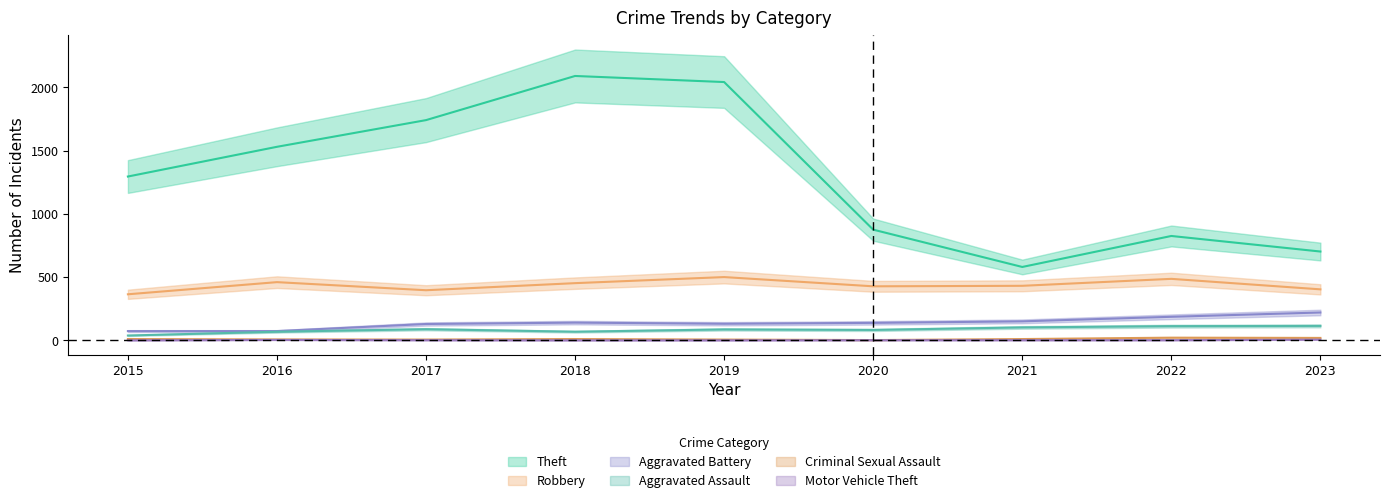

Count the Motor Vehicle Theft values in the range 1 to 2.

7